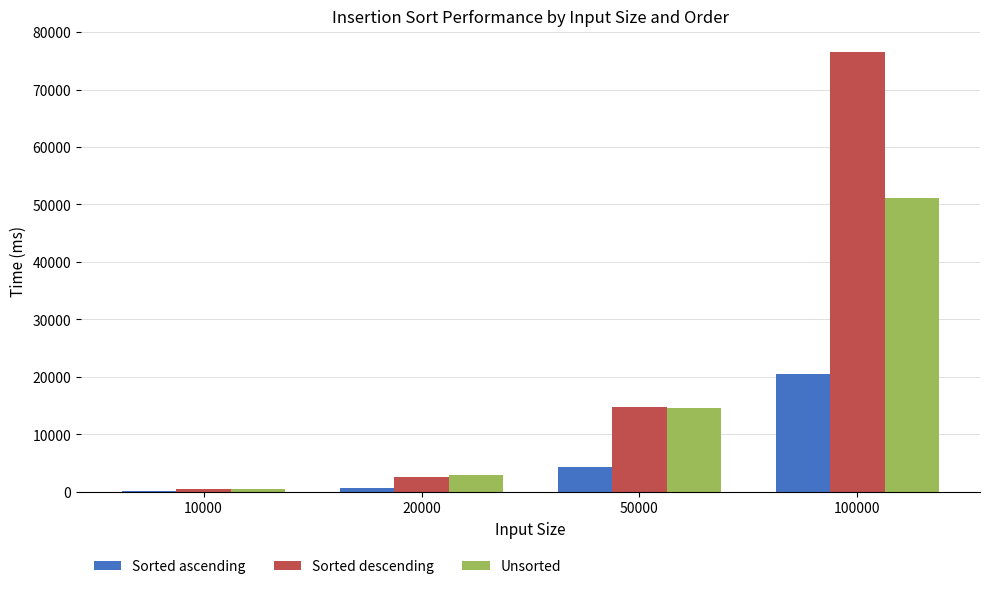

Which series has the largest total across all categories?

Sorted descending